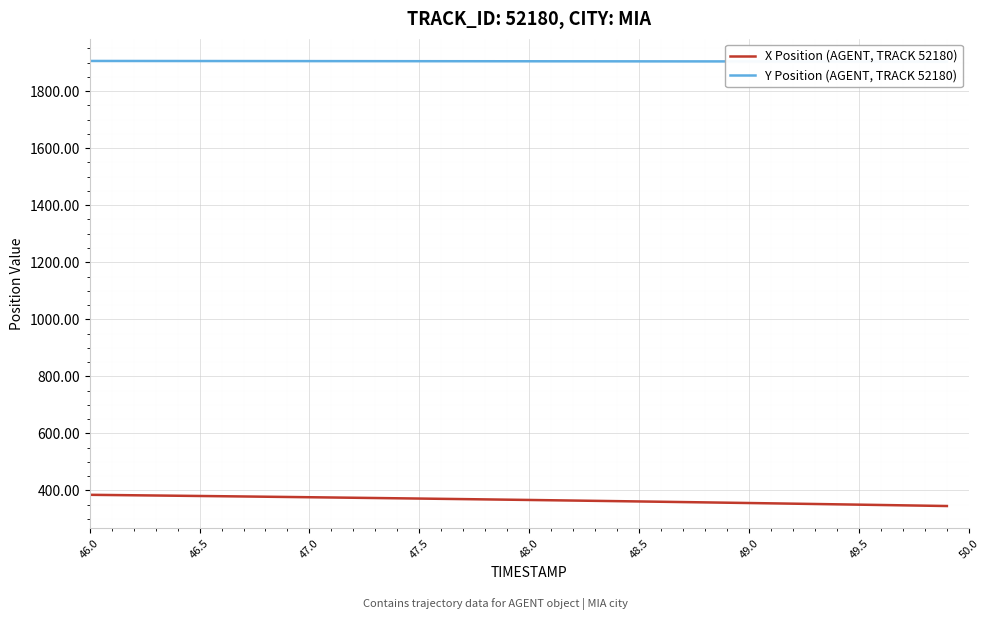

Is it true that X Position (AGENT, TRACK 52180) equals 197.6 at 46.0?

False